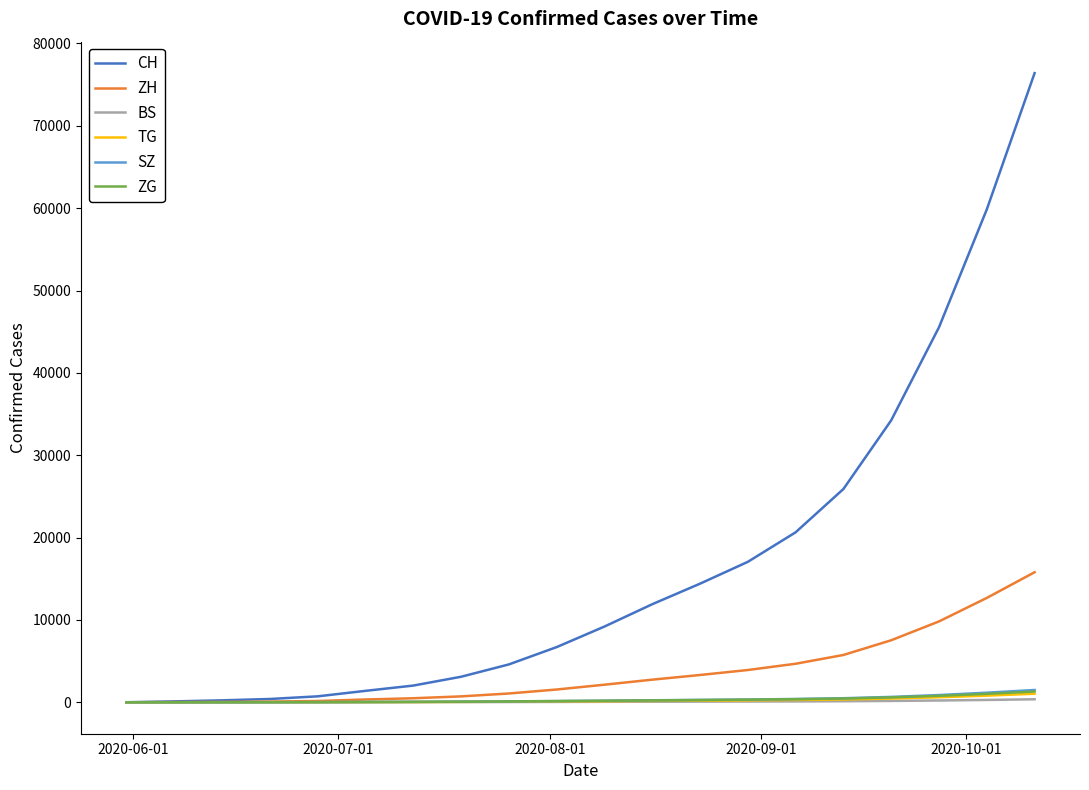

Which series has the widest spread of values?

CH